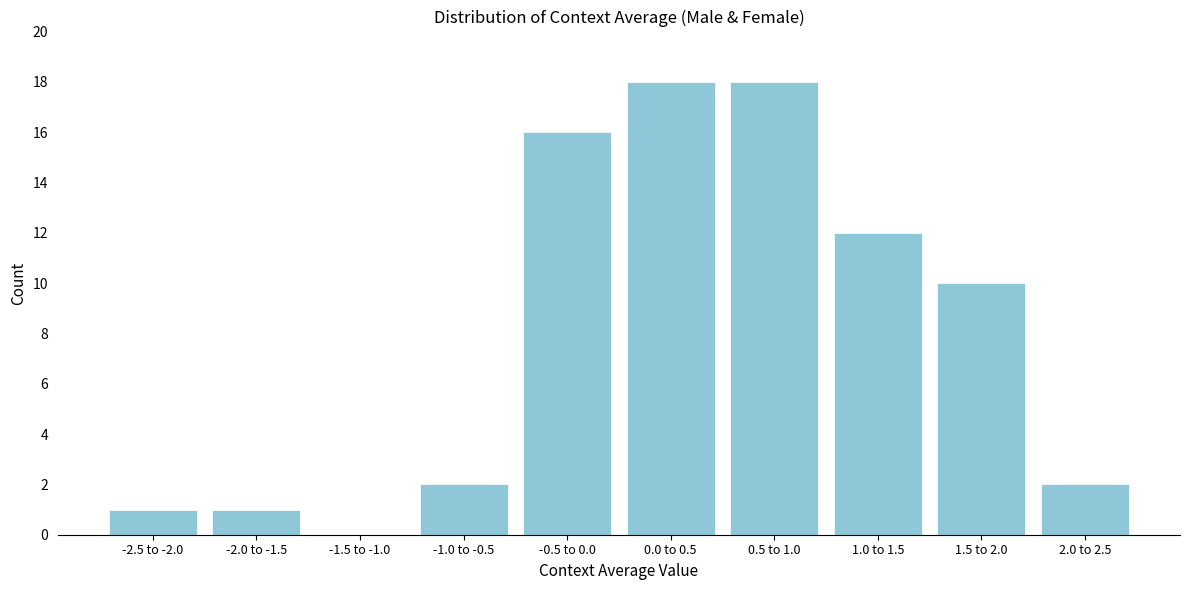

Reading right to left, transcribe all the data shown in this chart.

2.0 to 2.5=2	1.5 to 2.0=10	1.0 to 1.5=12	0.5 to 1.0=18	0.0 to 0.5=18	-0.5 to 0.0=16	-1.0 to -0.5=2	-1.5 to -1.0=0	-2.0 to -1.5=1	-2.5 to -2.0=1